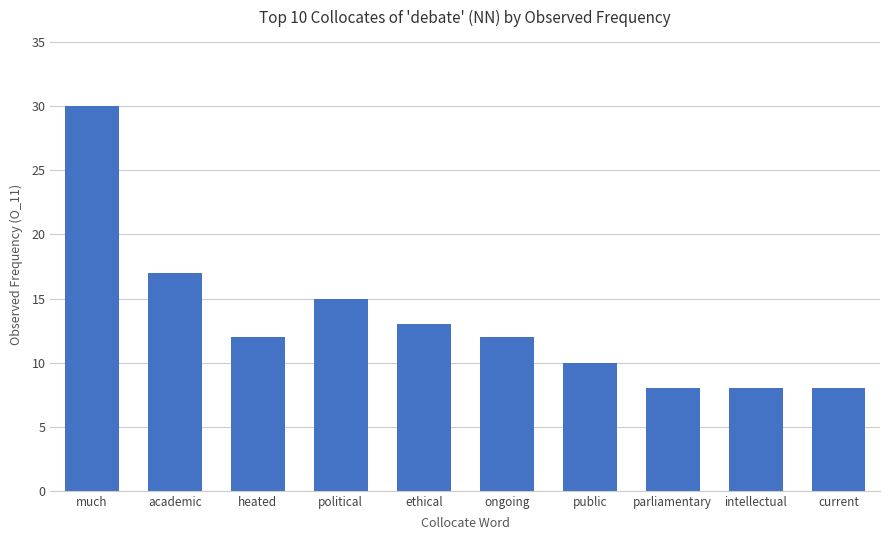

What is the minimum value shown in the chart?

8